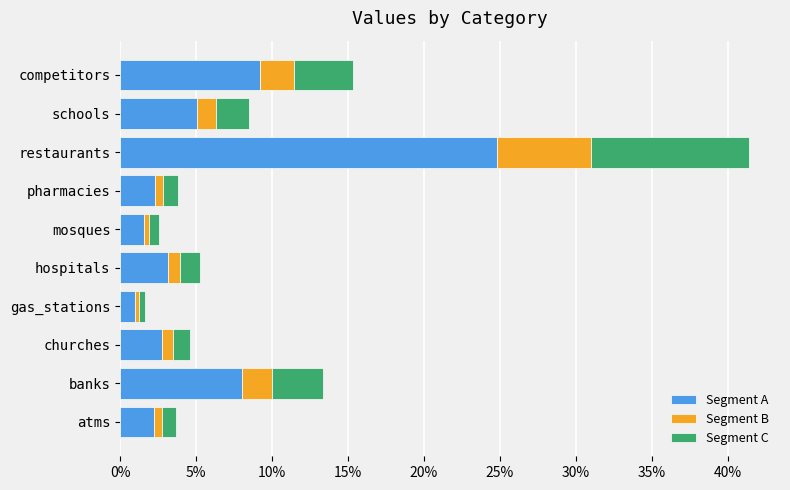

What is the sum of all Segment A values?

60.0